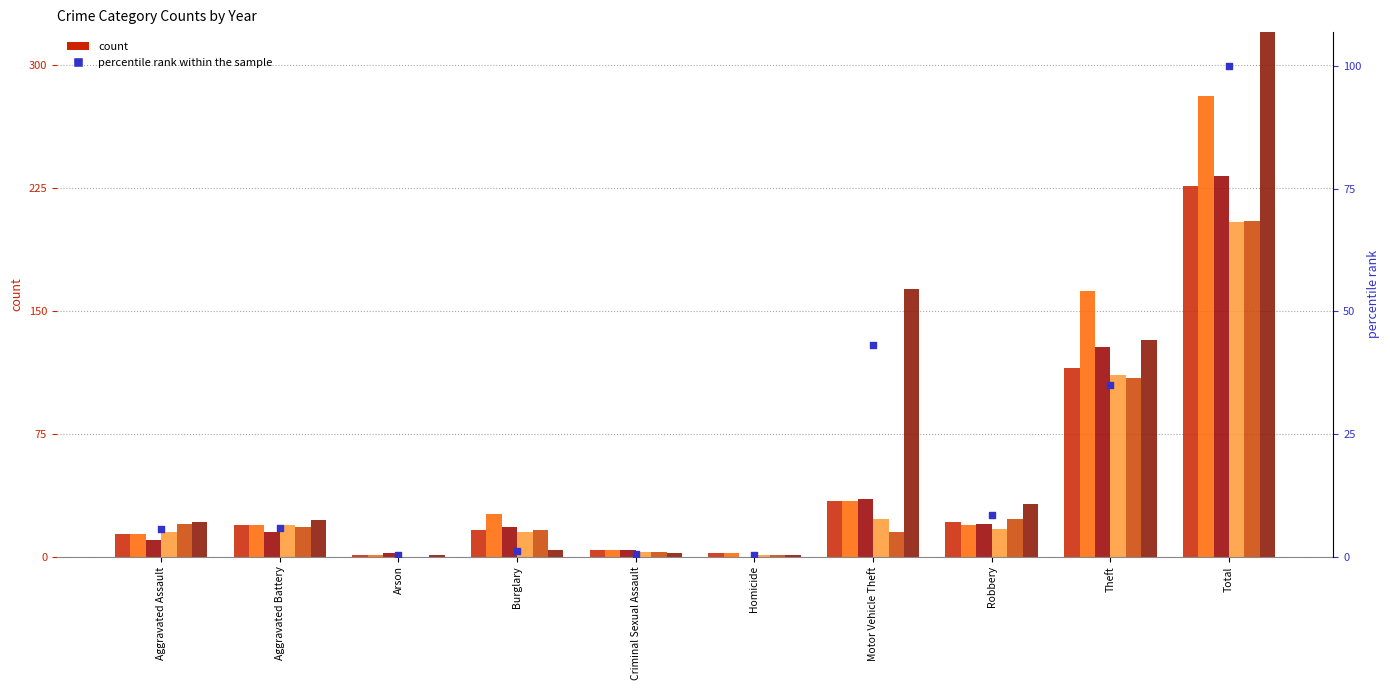

What is the change in value from Criminal Sexual Assault to Robbery?

+7.9